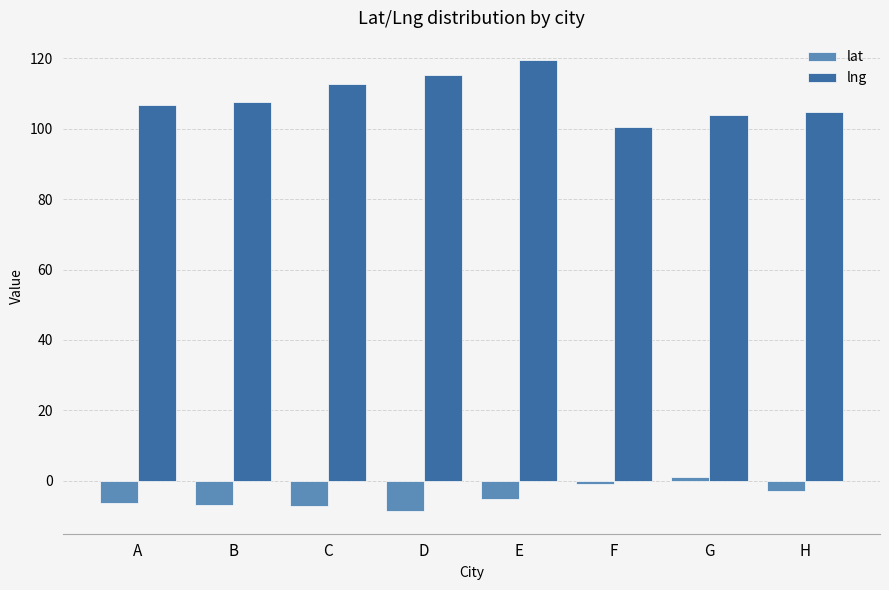

What is the sum of the lng values at H and E?

224.2